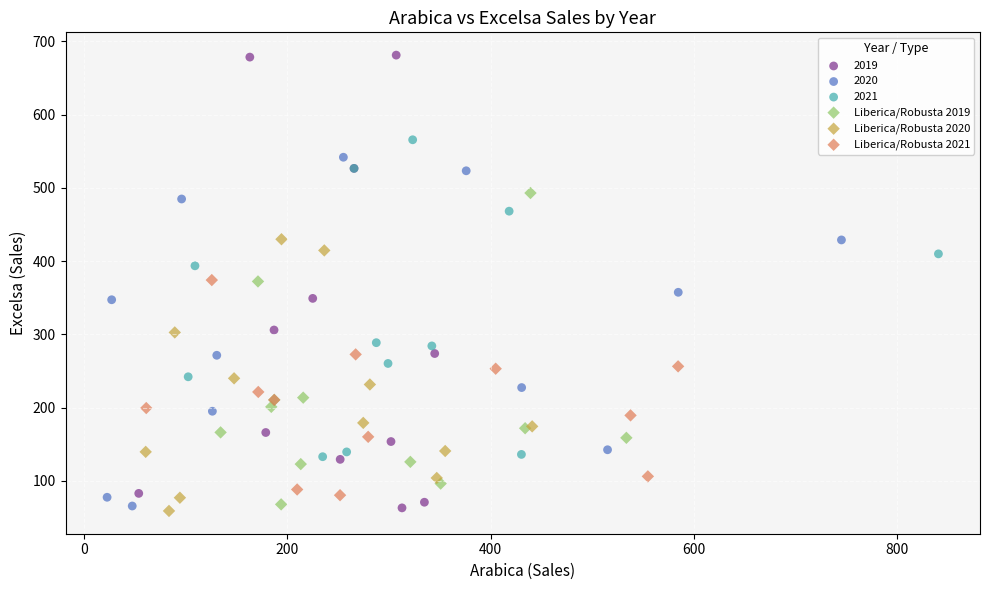

Which series reaches the maximum Y coordinate?

2019